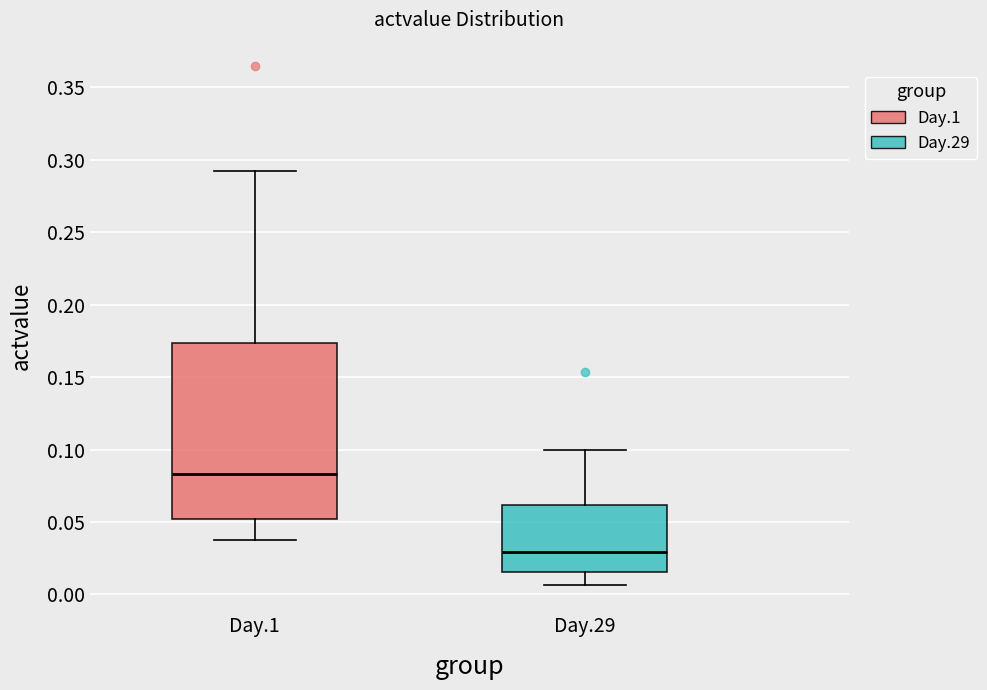

Comparing the boxes themselves (not the whiskers), which one is the tallest?

Day.1